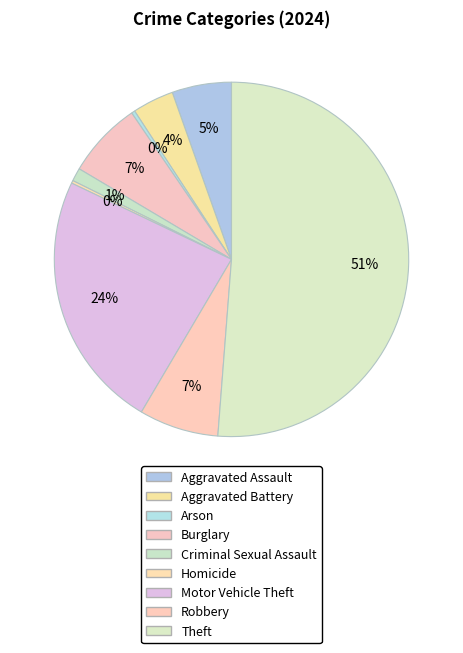

Which category has the biggest portion of the pie?

Theft